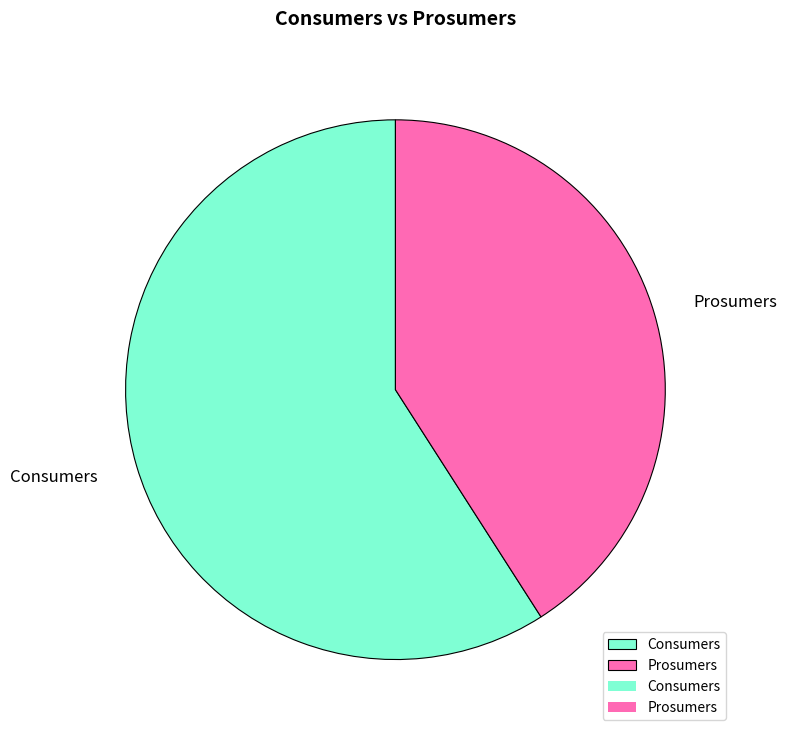

Is there a majority slice in this chart?

Yes